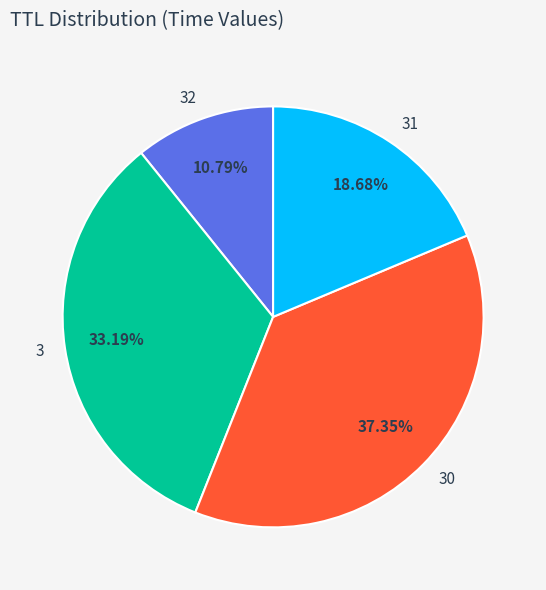

How many segments does this pie chart have?

4